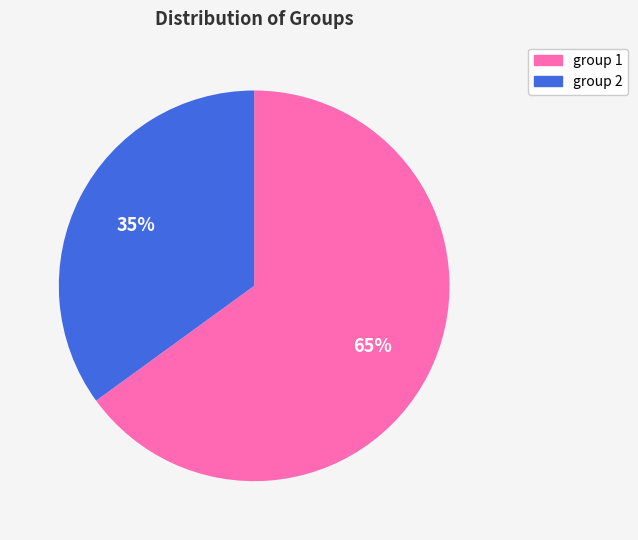

Approximately how many times larger is the value at group 2 compared to group 1?

0.5